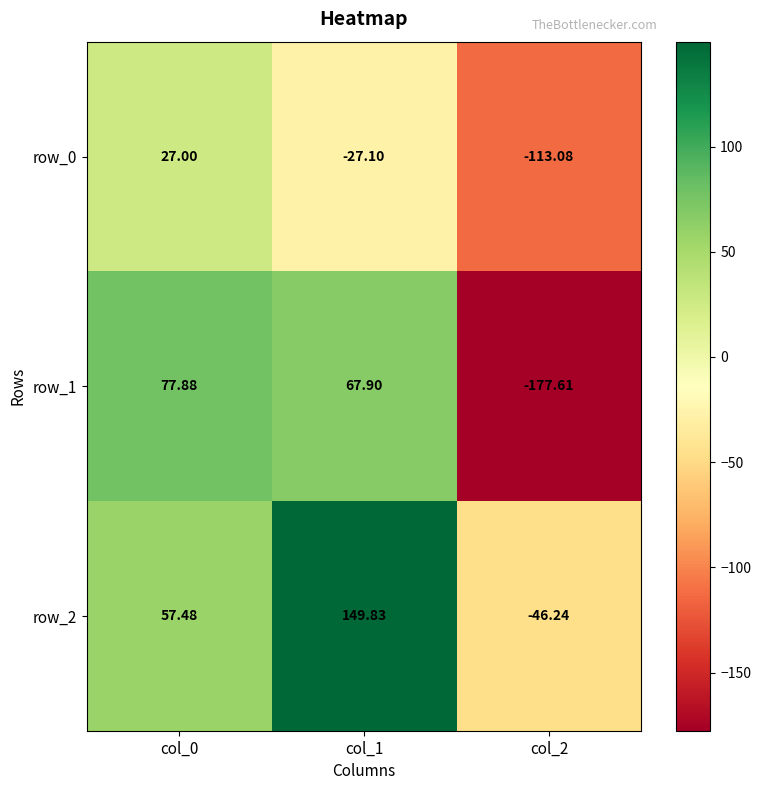

What is the sum of all row_1 values?

-31.8